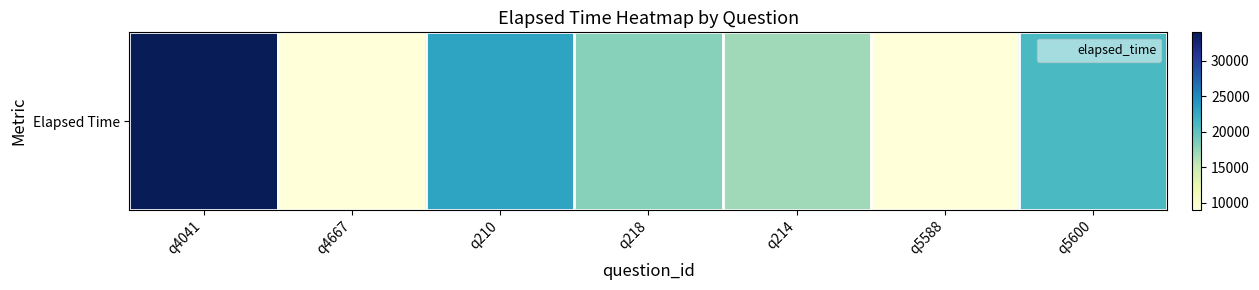

List the labels in order of value, smallest first.

q4667, q5588, q214, q218, q5600, q210, q4041